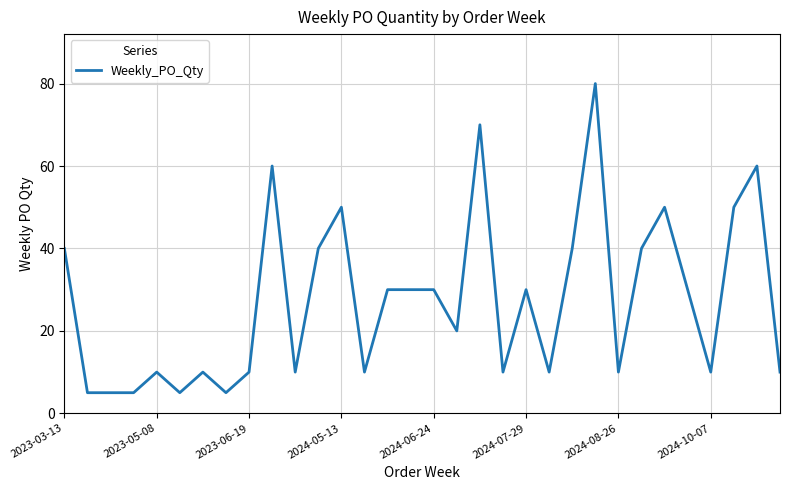

What is the greatest value displayed?

80